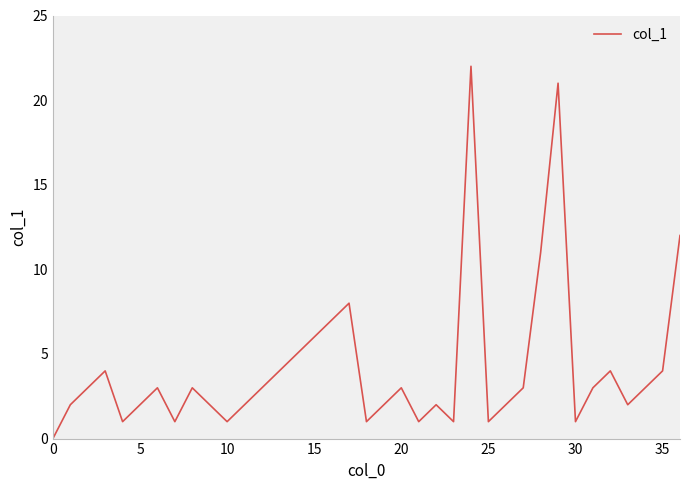

What is the difference between the maximum and minimum values?

22